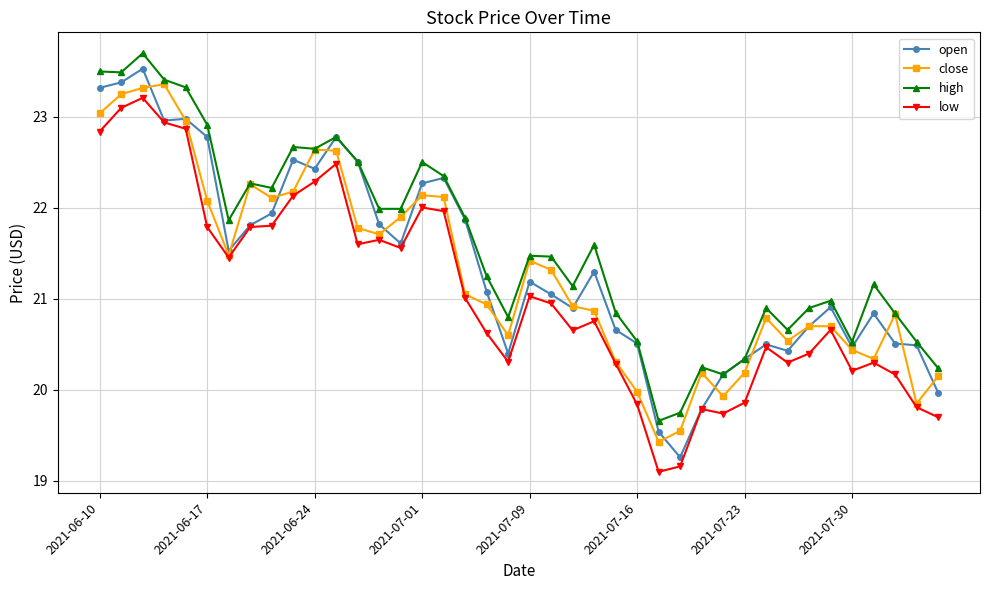

What are all the series names shown in the legend?

open, close, high, low